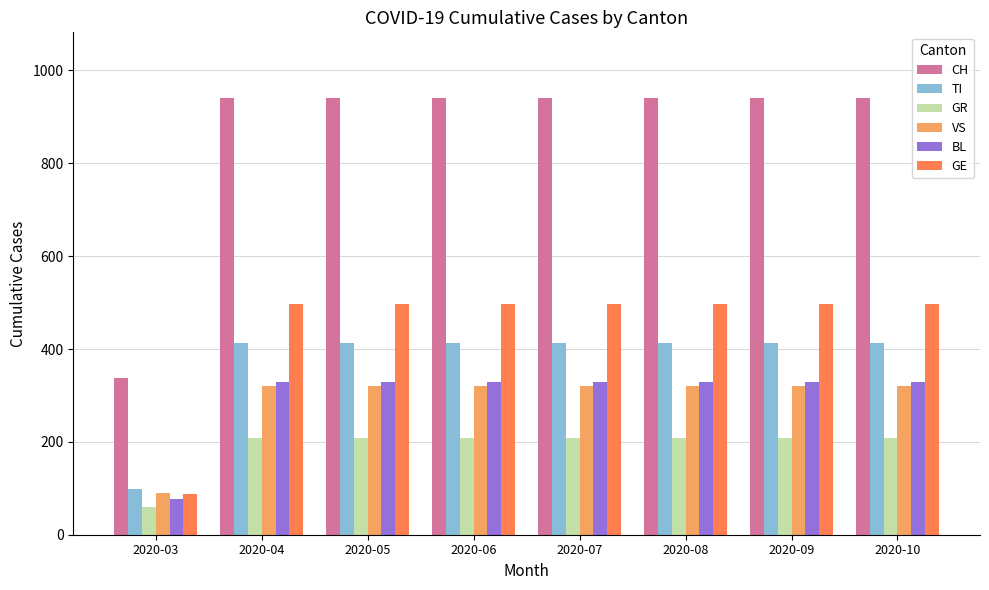

The value of BL at 2020-07 is 328. True or false?

True